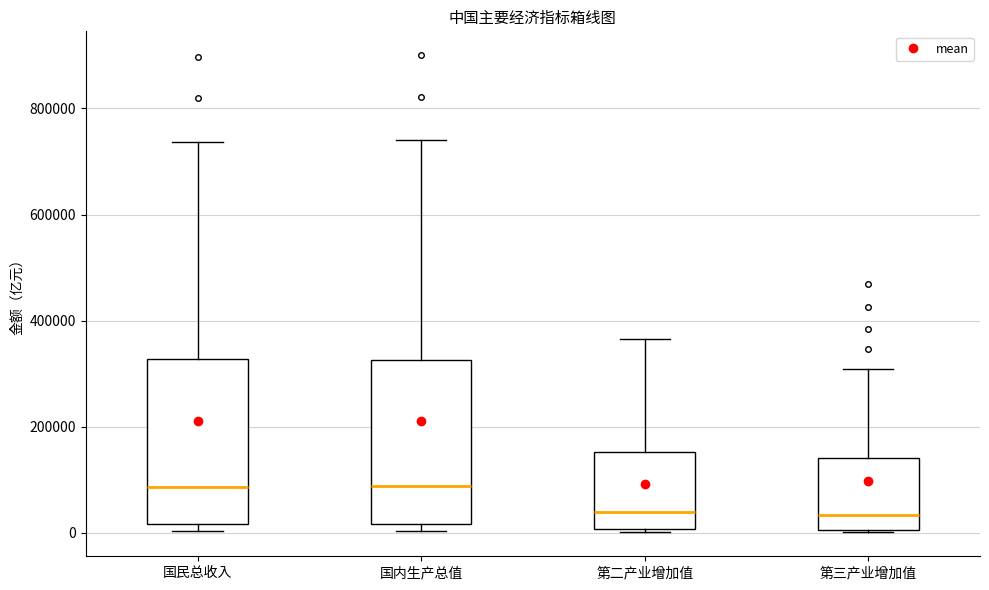

Reading left to right, transcribe this box plot: for each box, give where its median line is, the range the box spans, and where its two whiskers end, as read against the y-axis. The values are not printed on the chart, so give them approximately, as read against the axis.

国民总收入: median 80000, box 20000 to 320000, whiskers 0 to 740000
国内生产总值: median 80000, box 20000 to 320000, whiskers 0 to 740000
第二产业增加值: median 40000, box 0 to 160000, whiskers 0 to 360000
第三产业增加值: median 40000, box 0 to 140000, whiskers 0 to 300000